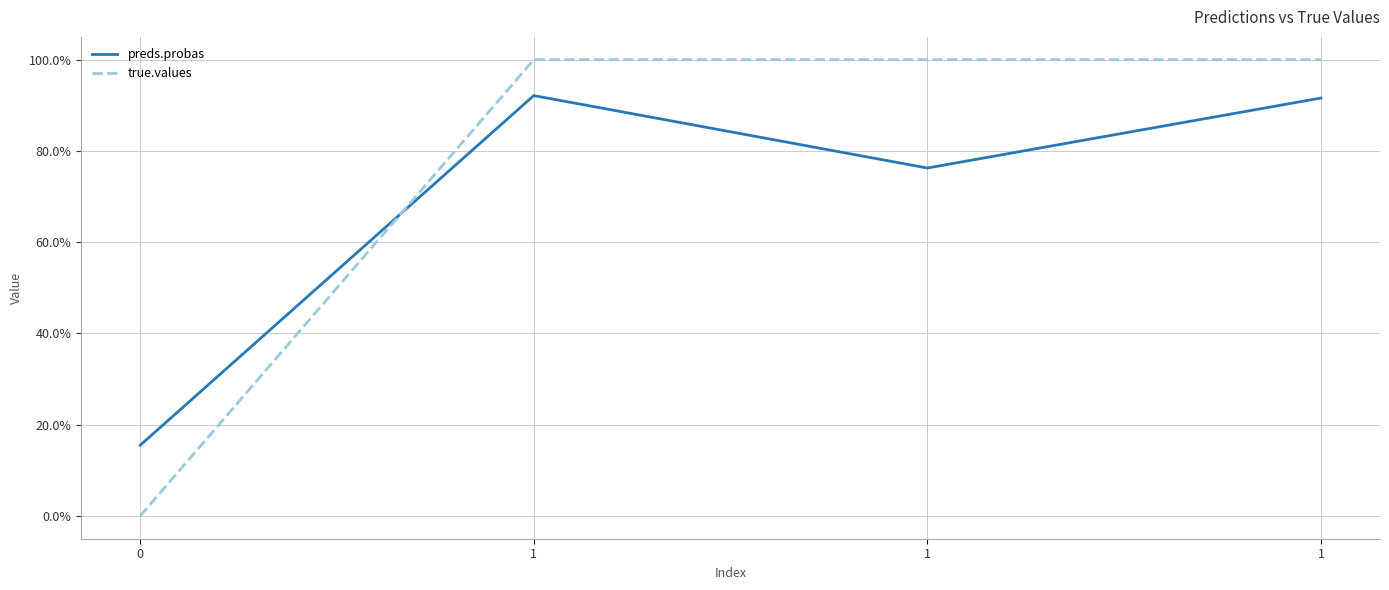

Does the chart display data point markers on the line(s)?

No